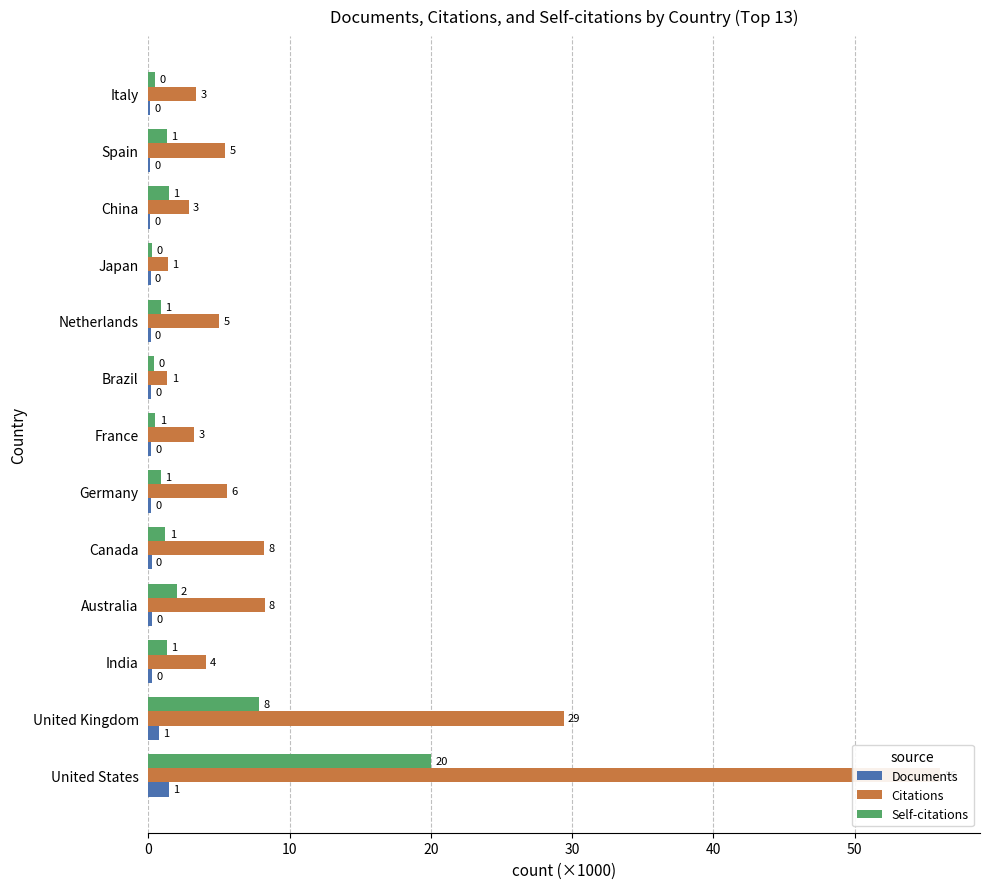

List the series in order of their peak value, highest first.

Citations, Self-citations, Documents